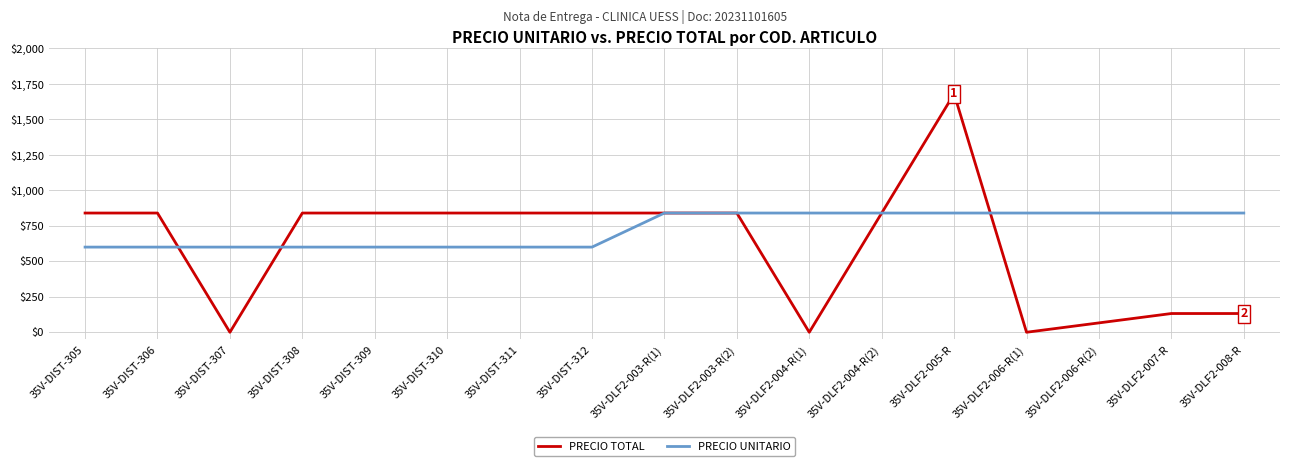

At which category is the sum across all series the highest?

35V-DLF2-005-R